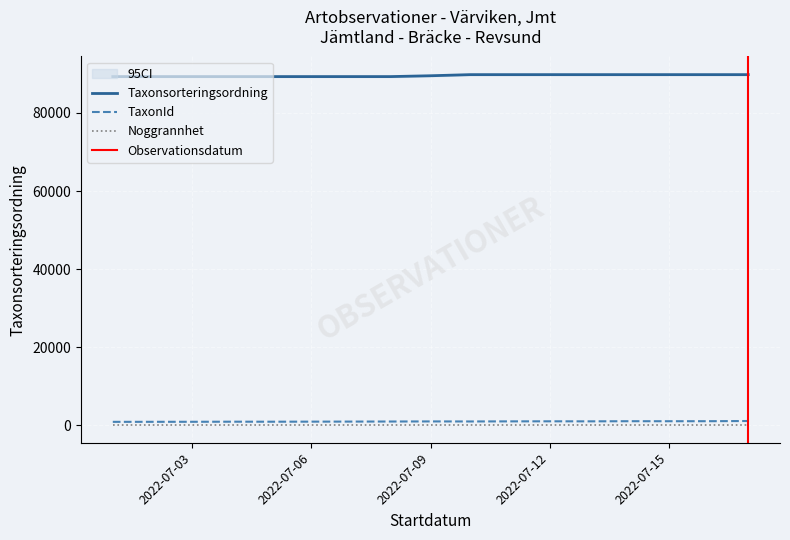

Is the value of TaxonId at 2022-07-17 greater than the value of Taxonsorteringsordning at 2022-07-17?

No